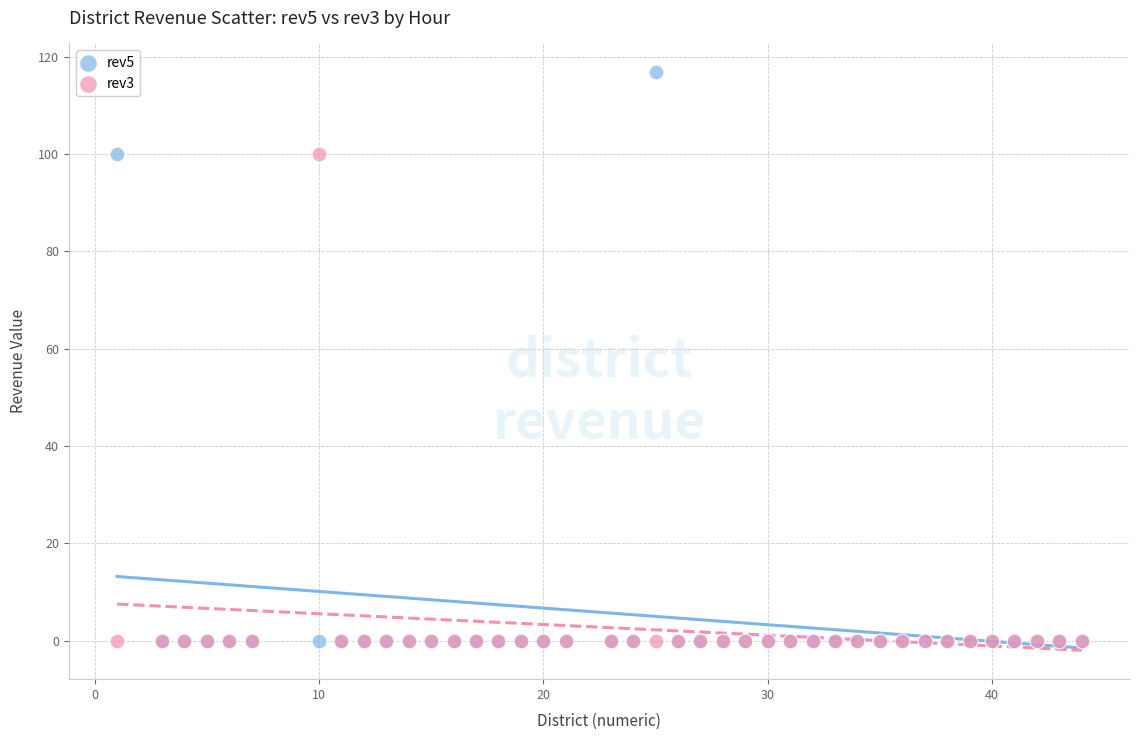

What are all the series names shown in the legend?

rev5, rev3